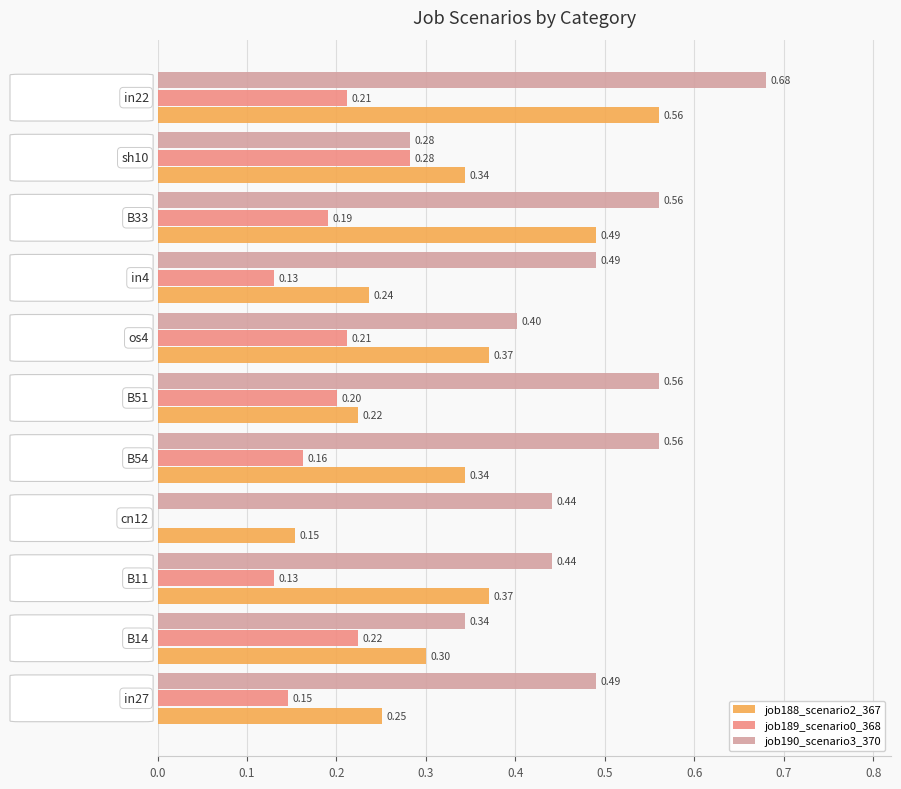

Which series has the largest total across all categories?

job190_scenario3_370